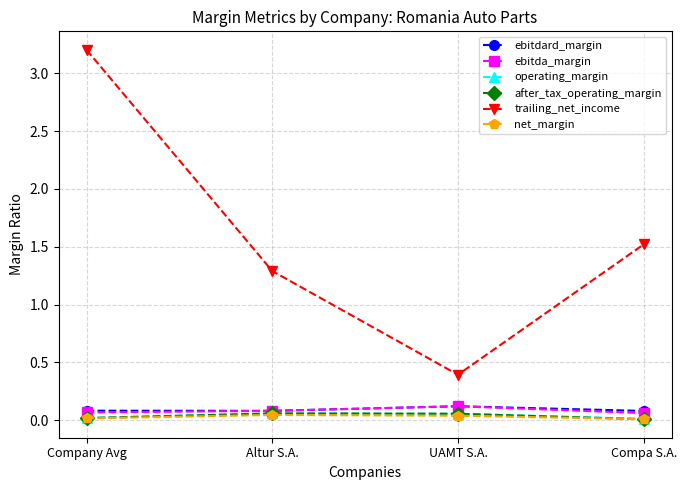

True or false: trailing_net_income has a value of 1.5 at Compa S.A..

True